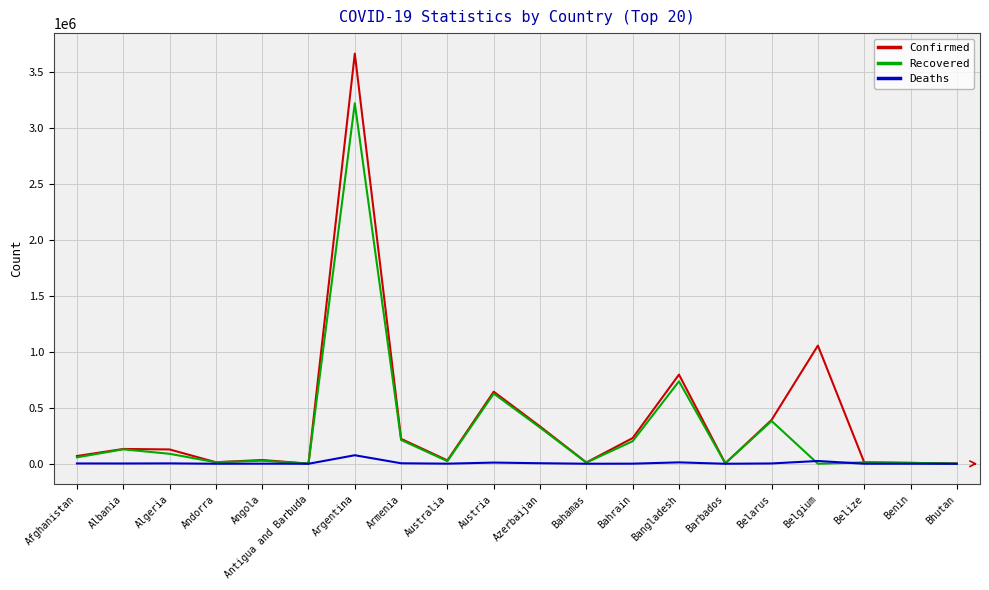

The Confirmed series shows 391637 at Belarus. True or false?

True